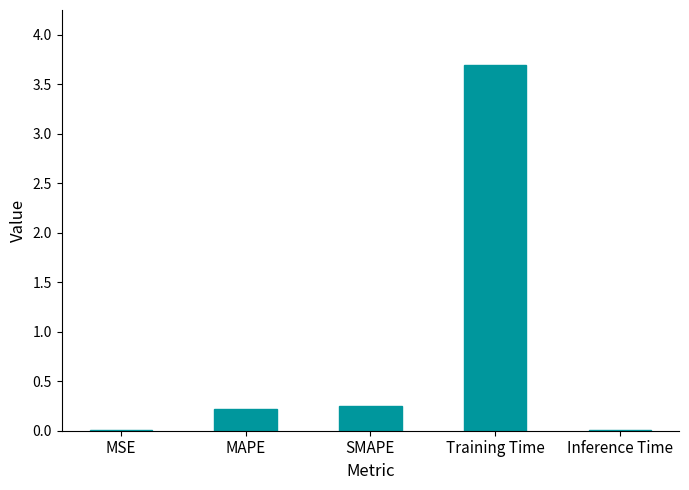

What is the sum of all values?

4.2